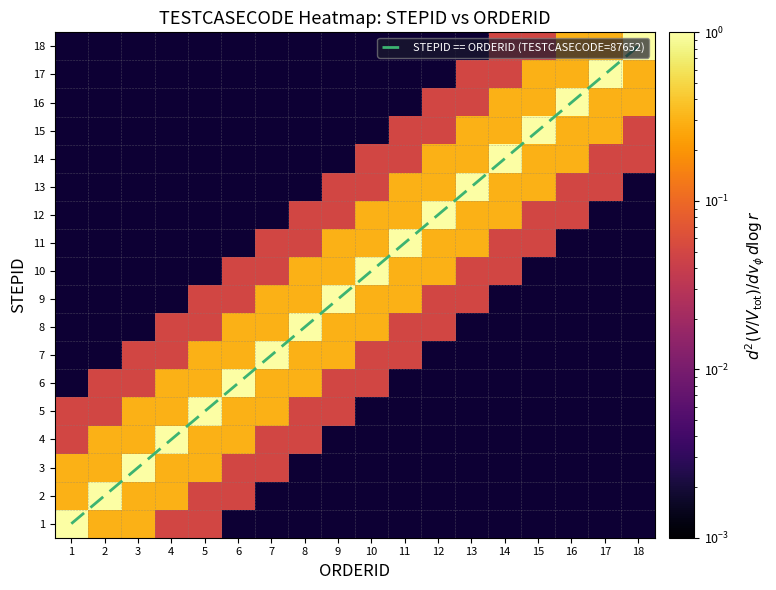

Between 6 and 8, which series saw the biggest shift?

STEPID == ORDERID (TESTCASECODE=87652)